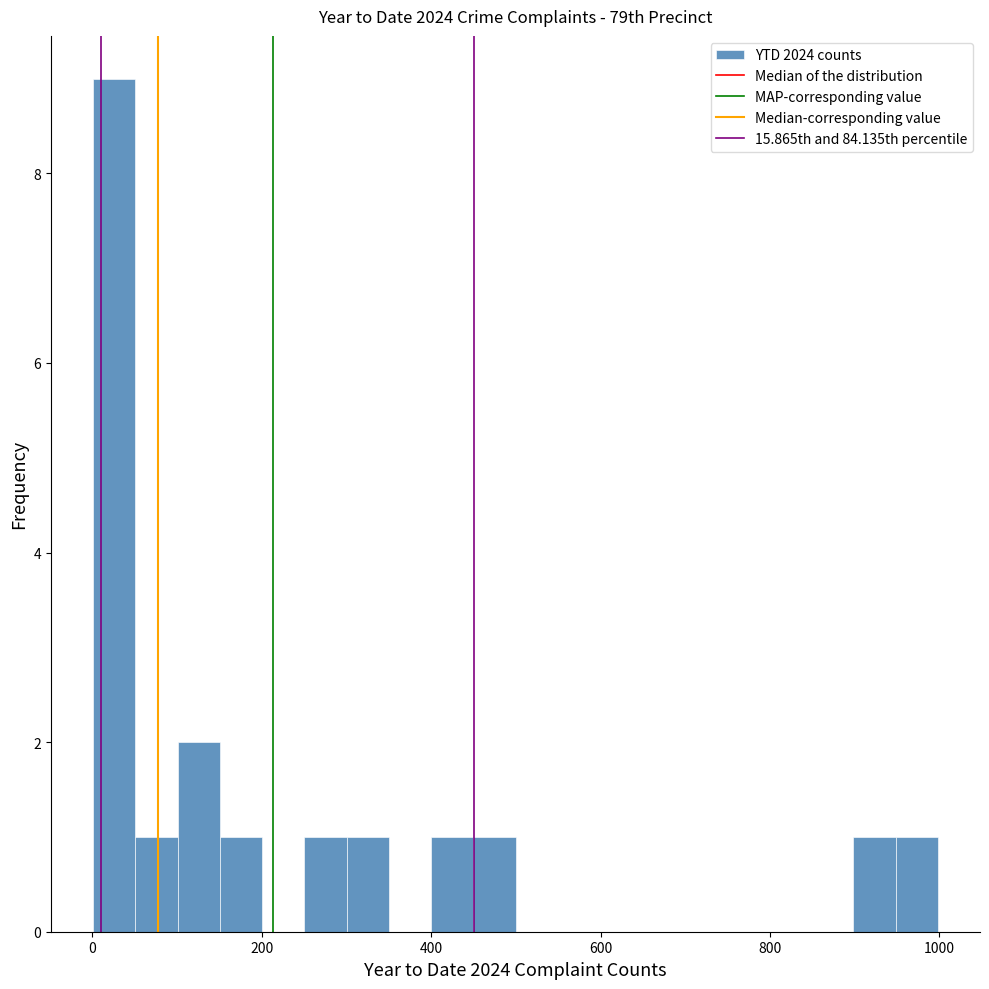

Around what value on the x-axis is the tallest bar? Give the approximate position of its centre, as read against the axis.

20